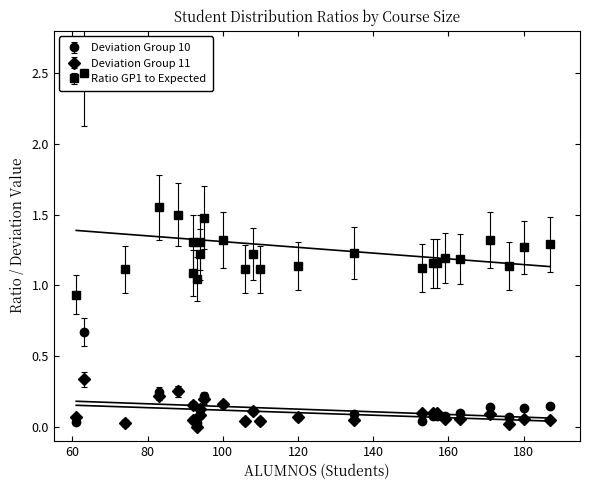

List the labels in order of Deviation Group 11 value, largest first.

63, 88, 83, 95, 100, 92, 94, 108, 153, 156, 157, 171, 94, 61, 120, 159, 163, 180, 187, 135, 92, 106, 110, 74, 176, 93